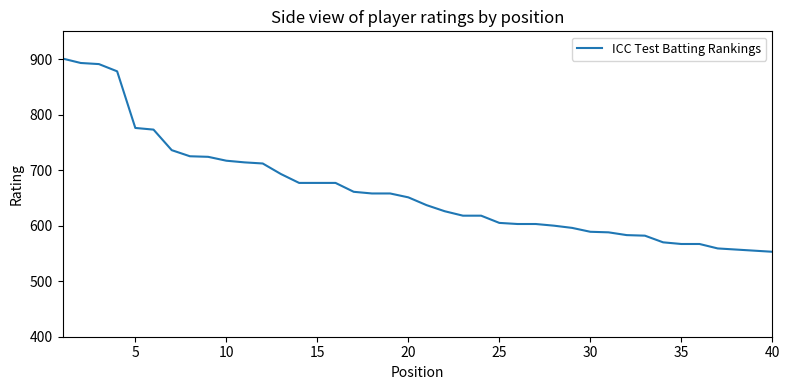

What is the minimum value shown in the chart?

553